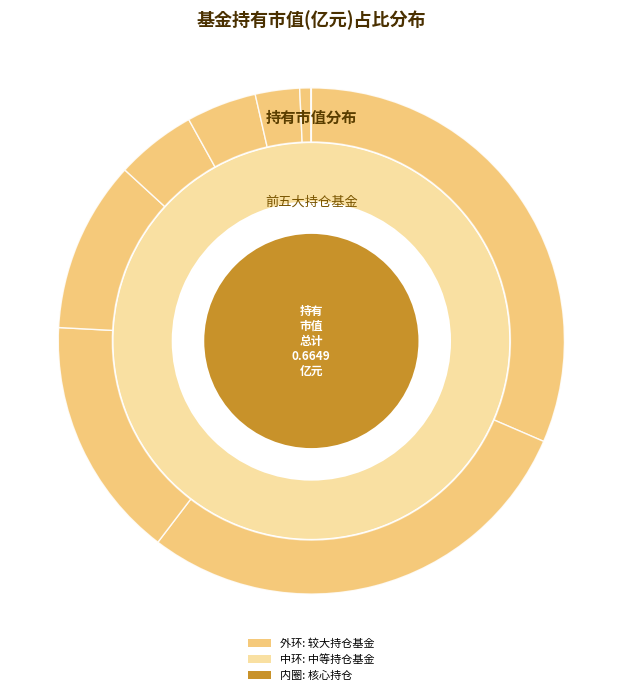

To the nearest percent, what is the combined percentage of 景顺长城量化精选股票 and 招商盛合灵活配置混合C?

15%